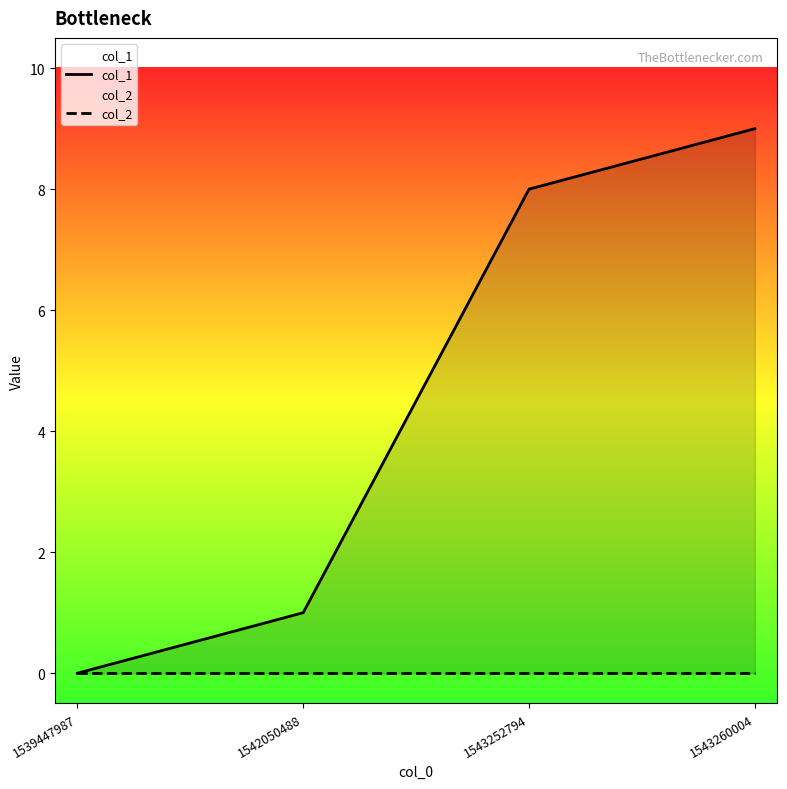

What are all the series names shown in the legend?

col_1, col_2